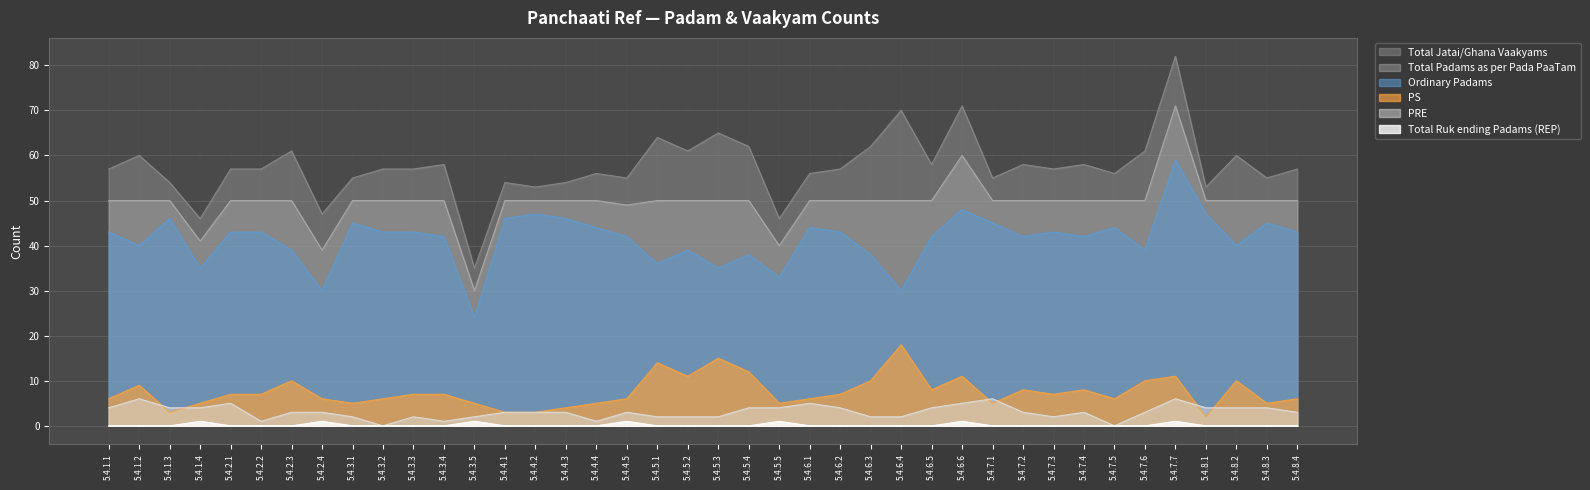

Is the value of PRE at 5.4.8.1 greater than the value of Total Padams as per Pada PaaTam at 5.4.7.2?

No